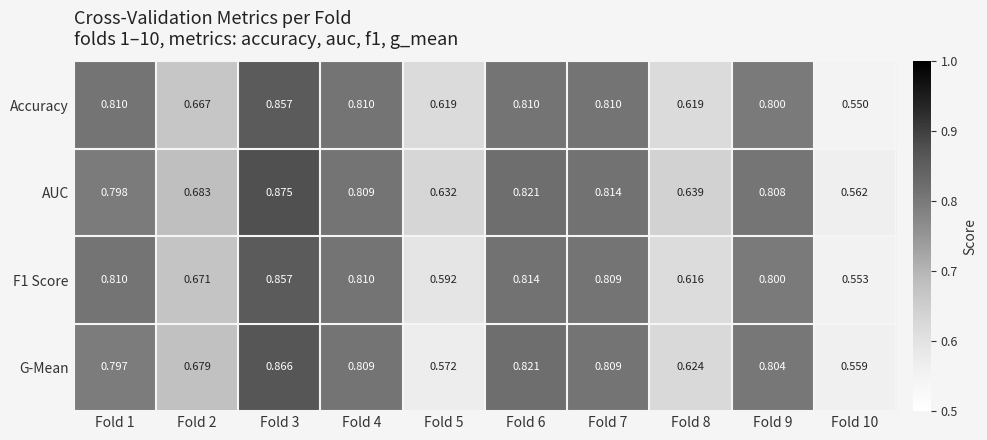

Which series has the widest spread of values?

AUC